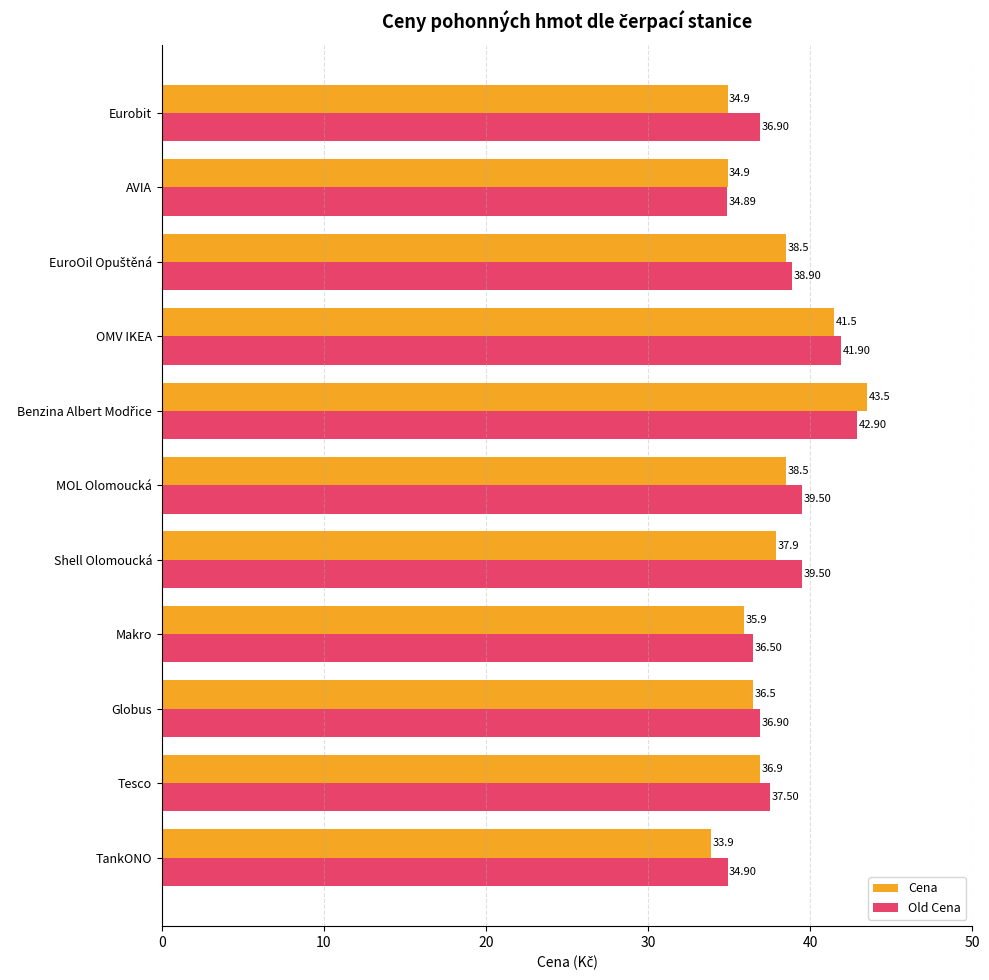

At how many categories does at least one series exceed 35?

9